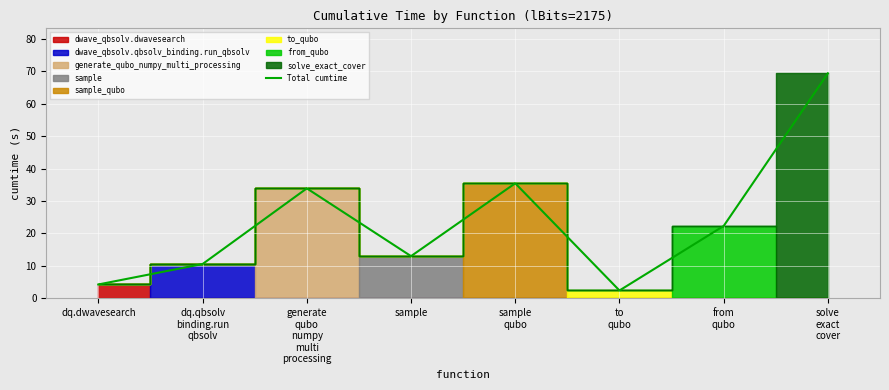

Does the chart display data point markers on the line(s)?

No